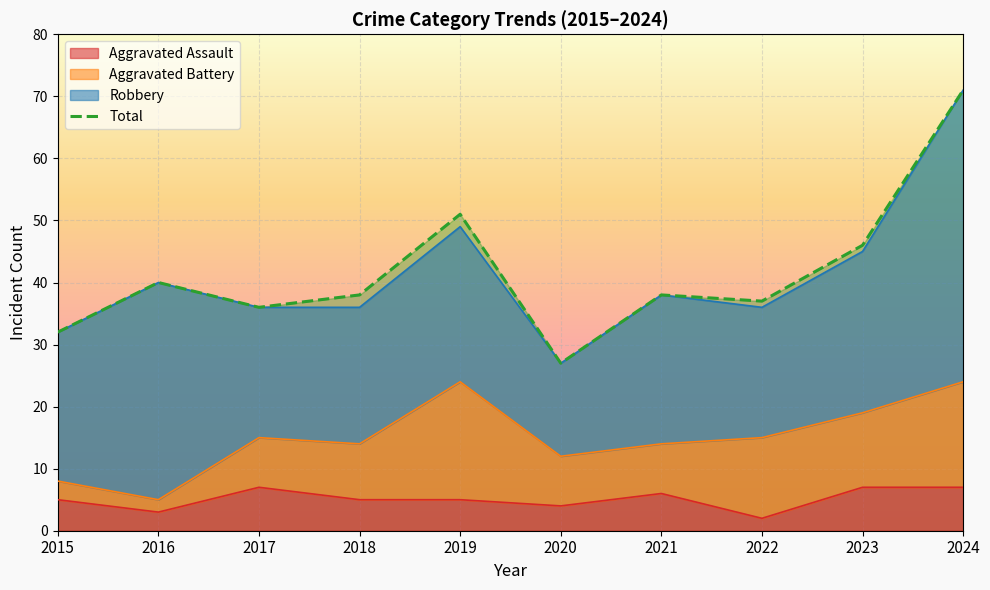

Between 2015 and 2018, which is larger?

2018